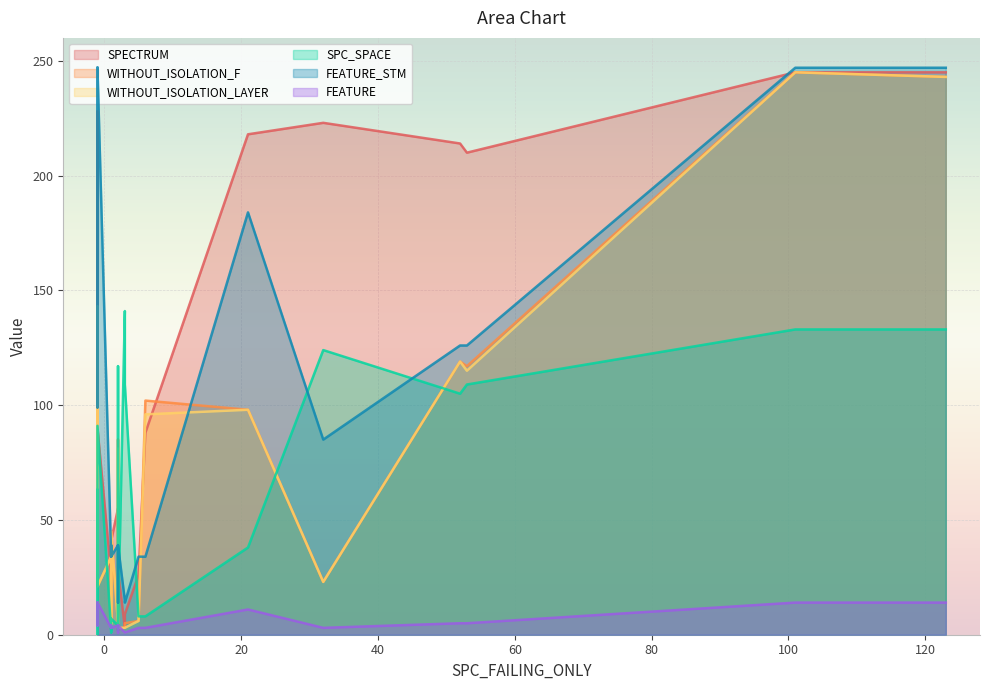

Does the chart display data point markers on the line(s)?

No